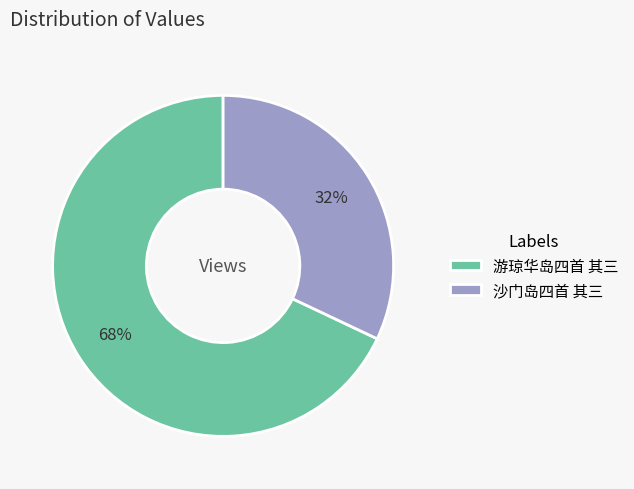

Which category has the biggest portion of the pie?

游琼华岛四首 其三